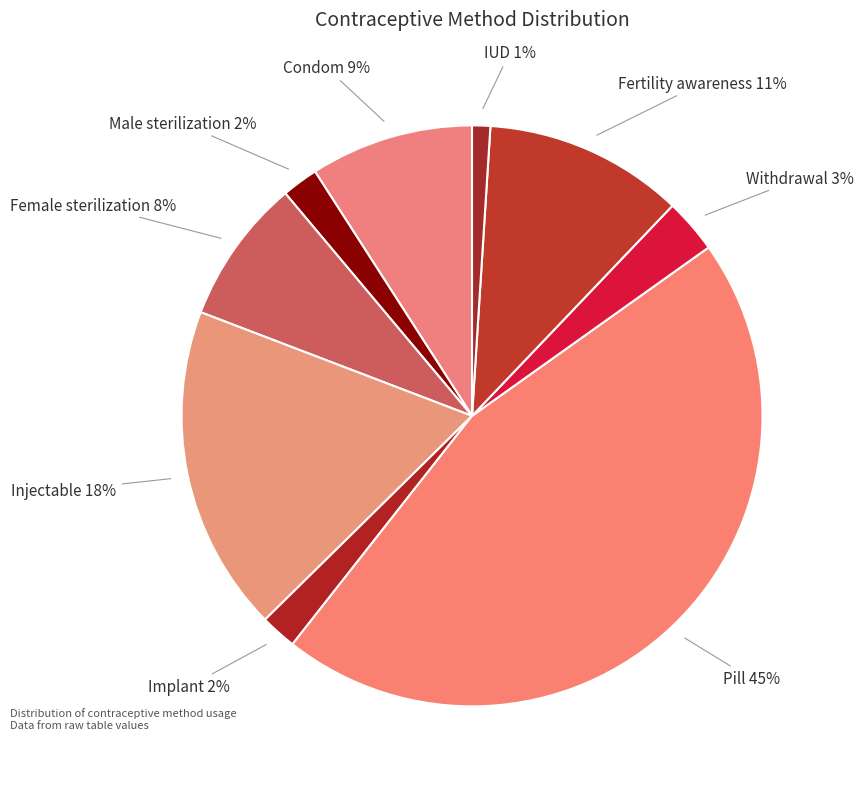

Is there a majority slice in this chart?

No